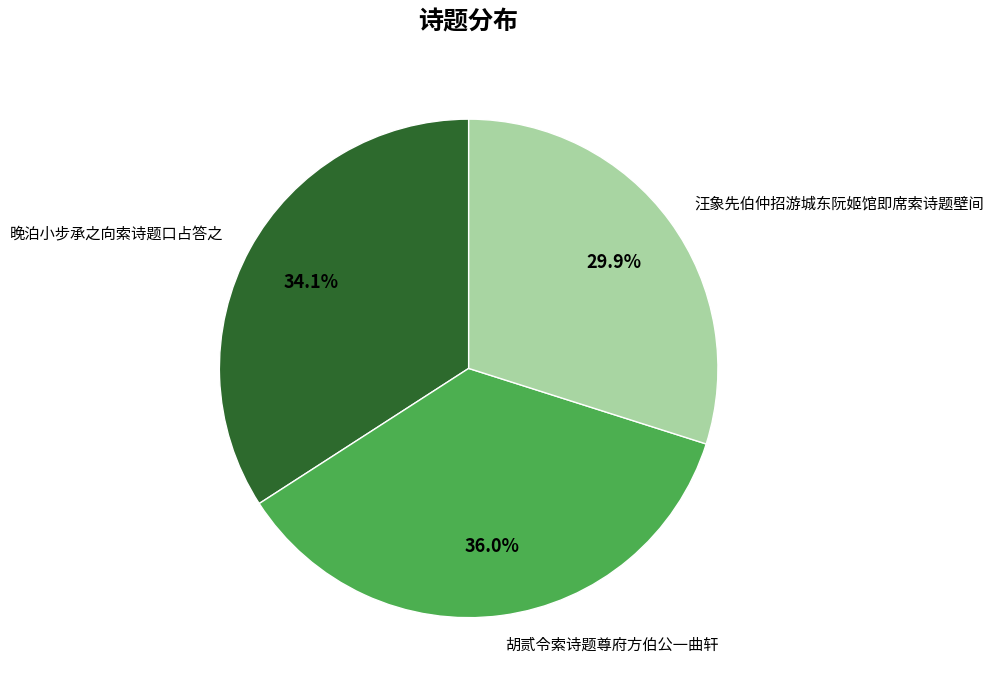

Is 晚泊小步承之向索诗题口占答之 the majority of the pie?

No